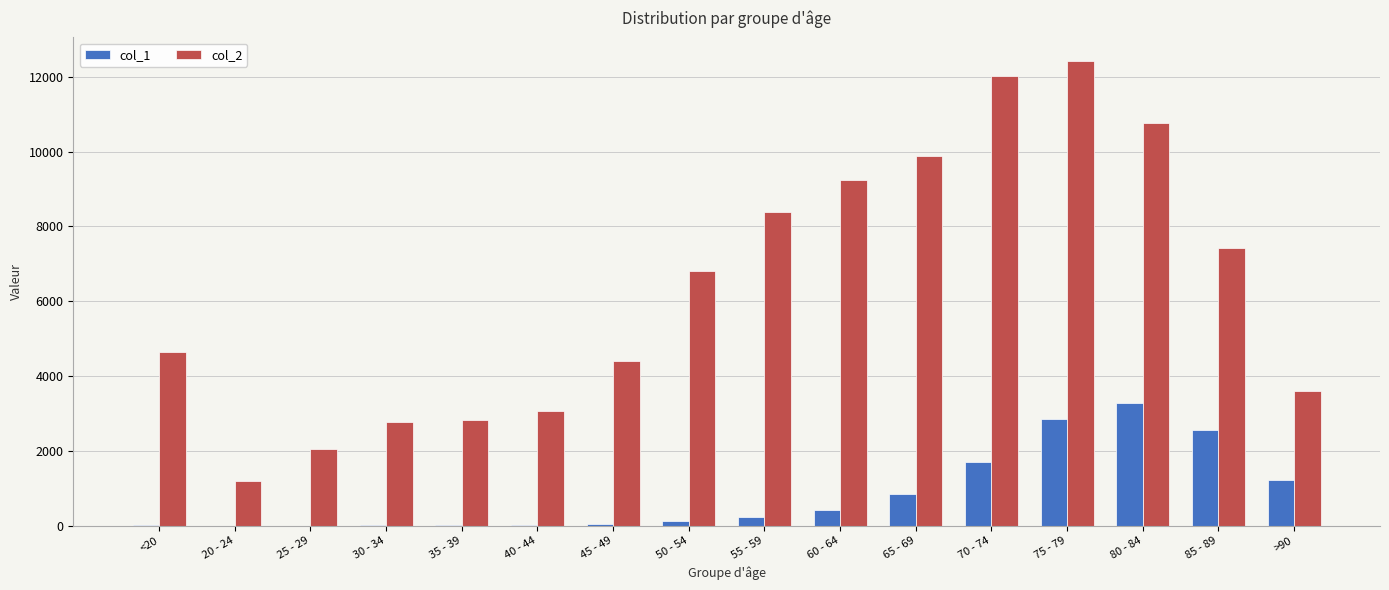

Between 60 - 64 and 80 - 84, which series saw the biggest shift?

col_1